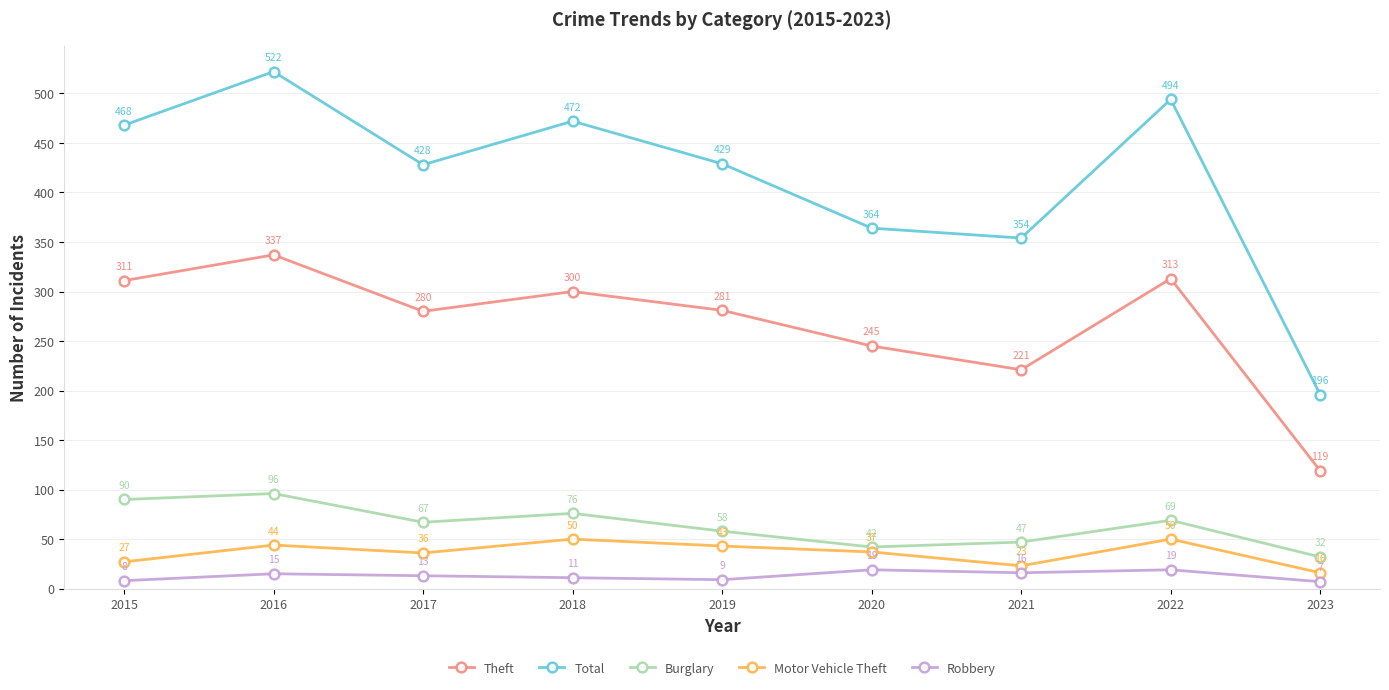

What is the difference between the Burglary values at 2018 and 2021?

29